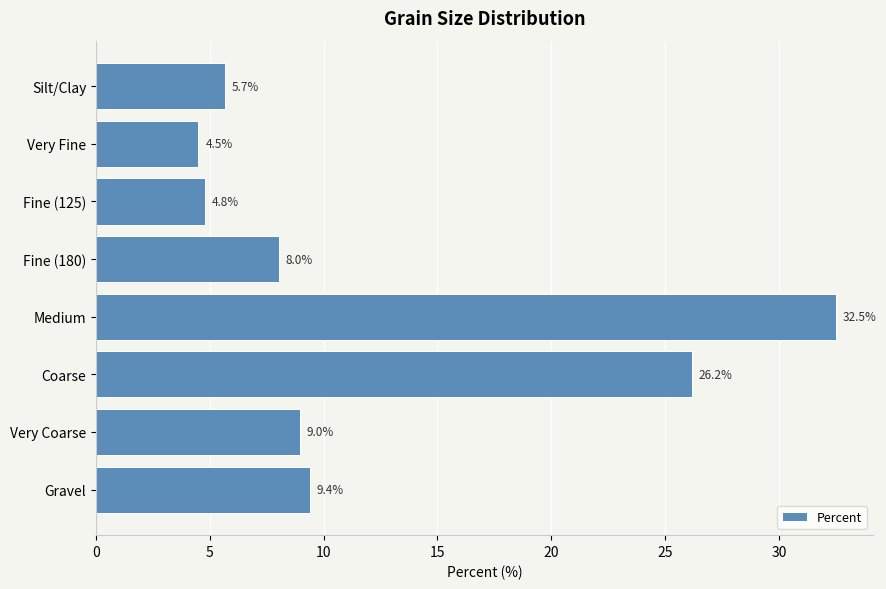

Is it true that the value at Coarse is 26.2?

True